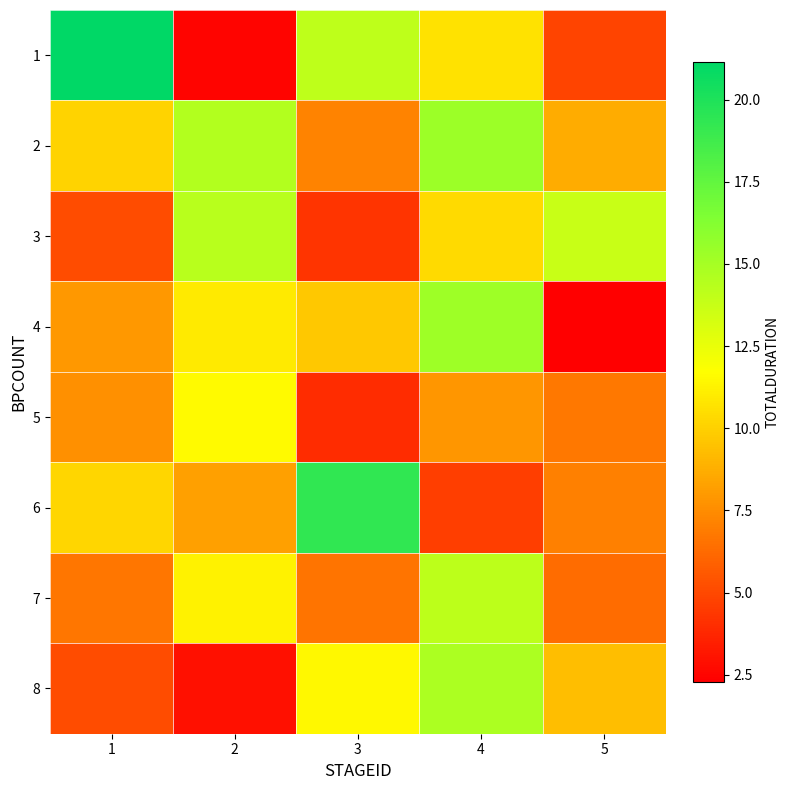

Count the number of data series in this chart.

8